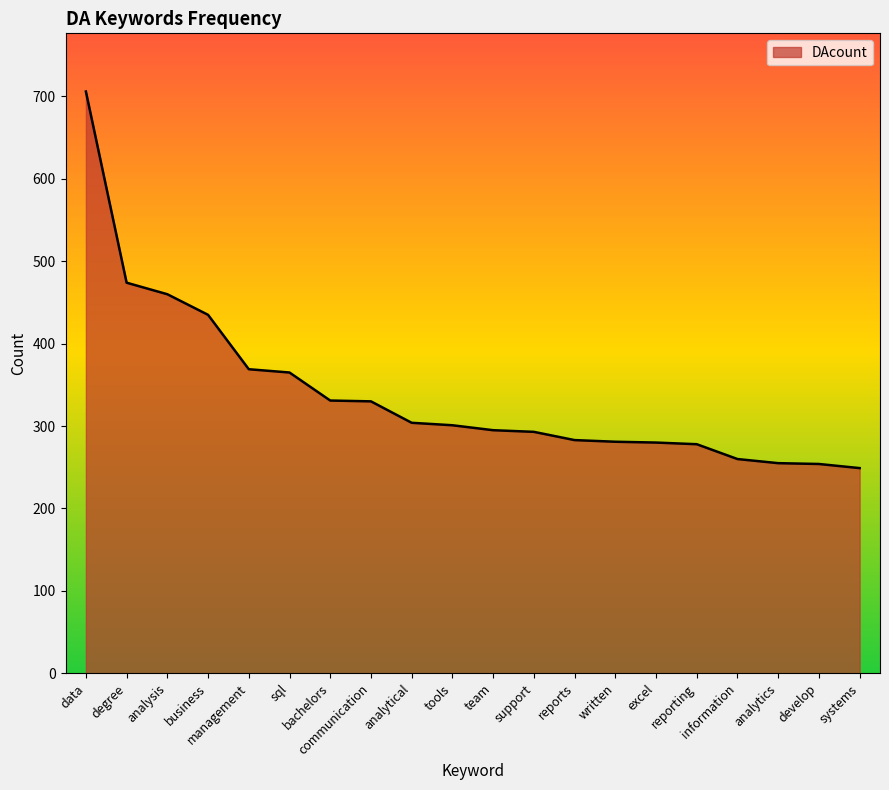

What is the smallest value displayed?

249